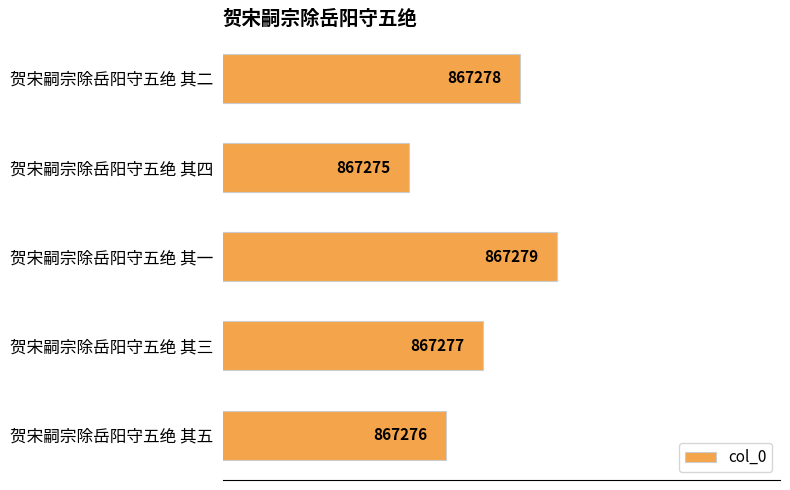

Are the bars horizontal?

Yes